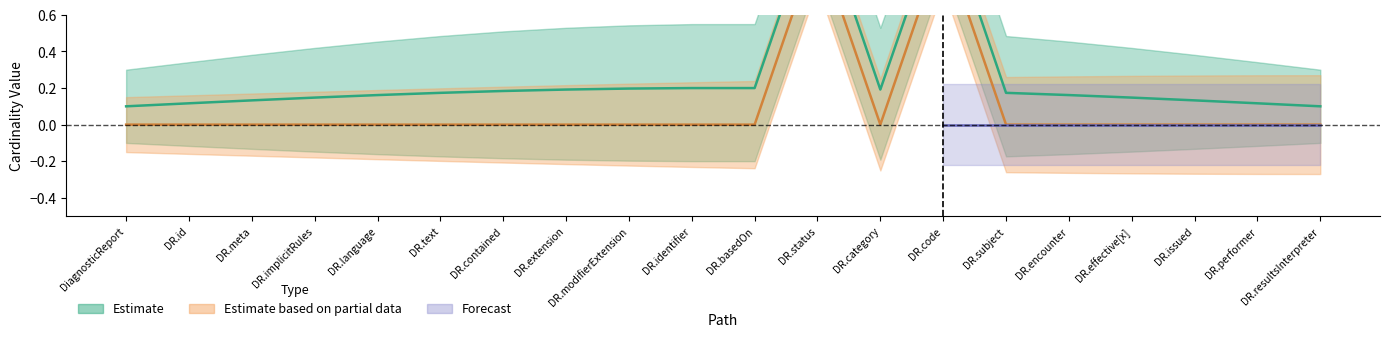

What is the label of the 4th point from the left?

DR.implicitRules